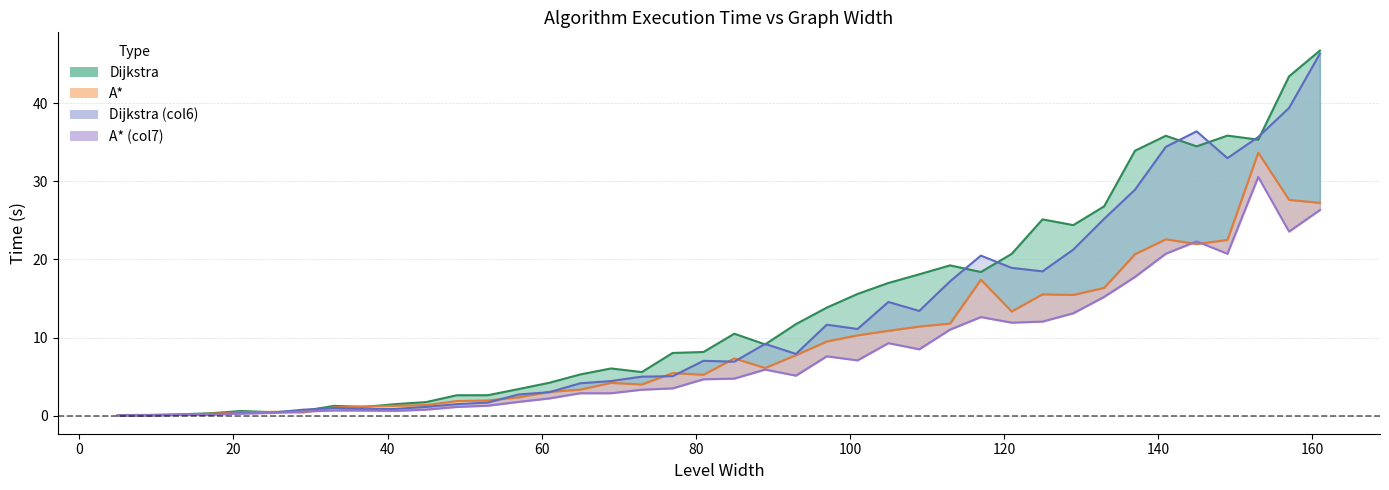

Reading left to right, list all the values displayed in this chart.

Dijkstra (line): 0.1	0.1	0.2	0.3	0.6	0.5	0.6	1.3	1.1	1.5	1.8	2.6	2.6	3.4	4.2	5.3	6.1	5.6	8.0	8.2	10.5	9.1	11.7	13.8	15.6	17.0	18.1	19.2	18.4	20.7	25.1	24.4	26.8	33.9	35.8	34.5	35.8	35.3	43.4	46.7
A* (line): 0.1	0.1	0.2	0.3	0.4	0.5	0.4	1.1	1.2	1.3	1.4	1.9	2.0	2.4	3.1	3.3	4.2	4.0	5.5	5.3	7.3	6.1	7.8	9.5	10.3	10.9	11.4	11.8	17.4	13.3	15.5	15.5	16.4	20.7	22.6	22.0	22.5	33.7	27.6	27.2
Dijkstra col6 (line): 0.1	0.1	0.1	0.2	0.4	0.4	0.8	1.0	0.9	0.9	1.1	1.5	1.7	2.7	3.0	4.2	4.4	5.0	5.1	7.0	6.9	9.2	7.9	11.7	11.1	14.6	13.4	17.2	20.5	18.9	18.5	21.3	25.2	28.9	34.4	36.4	33.0	35.7	39.4	46.3
A* col7 (line): 0.0	0.1	0.1	0.1	0.3	0.4	0.5	0.7	0.7	0.6	0.8	1.1	1.3	1.8	2.2	2.9	2.9	3.3	3.5	4.7	4.8	5.9	5.1	7.6	7.1	9.3	8.5	11.0	12.6	11.9	12.1	13.1	15.2	17.8	20.7	22.3	20.7	30.6	23.6	26.3